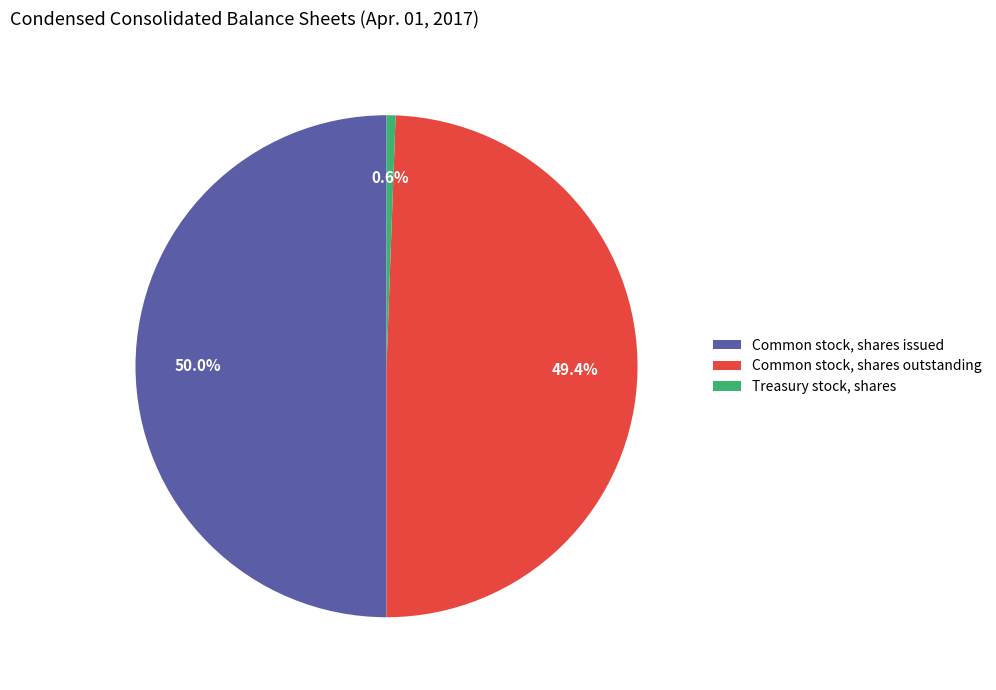

Is it true that Common stock, shares outstanding is 41% of the pie?

False